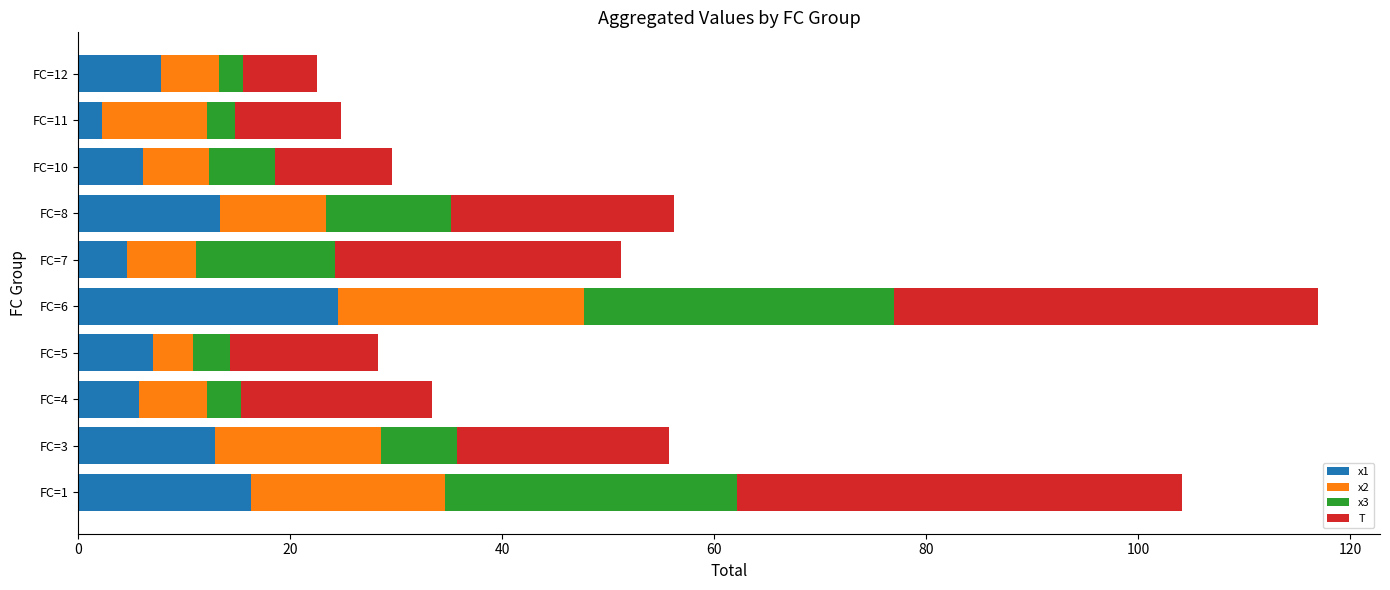

What are all the series names shown in the legend?

x1, x2, x3, T